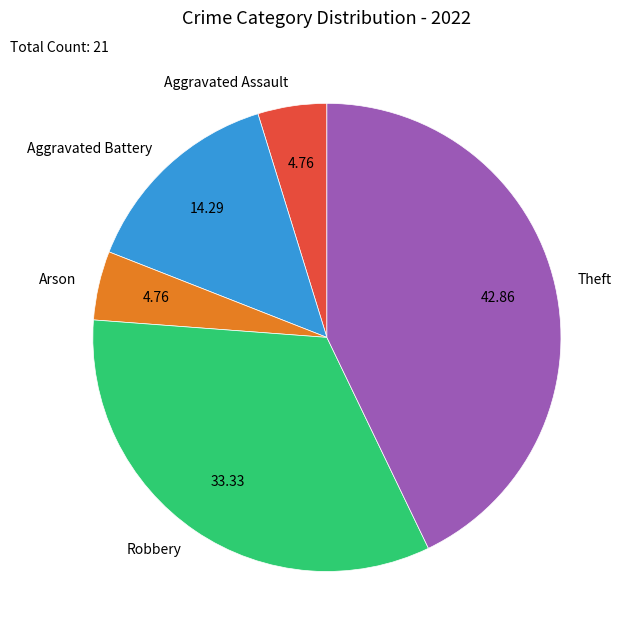

Is the sum of Arson and Robbery greater than half?

No